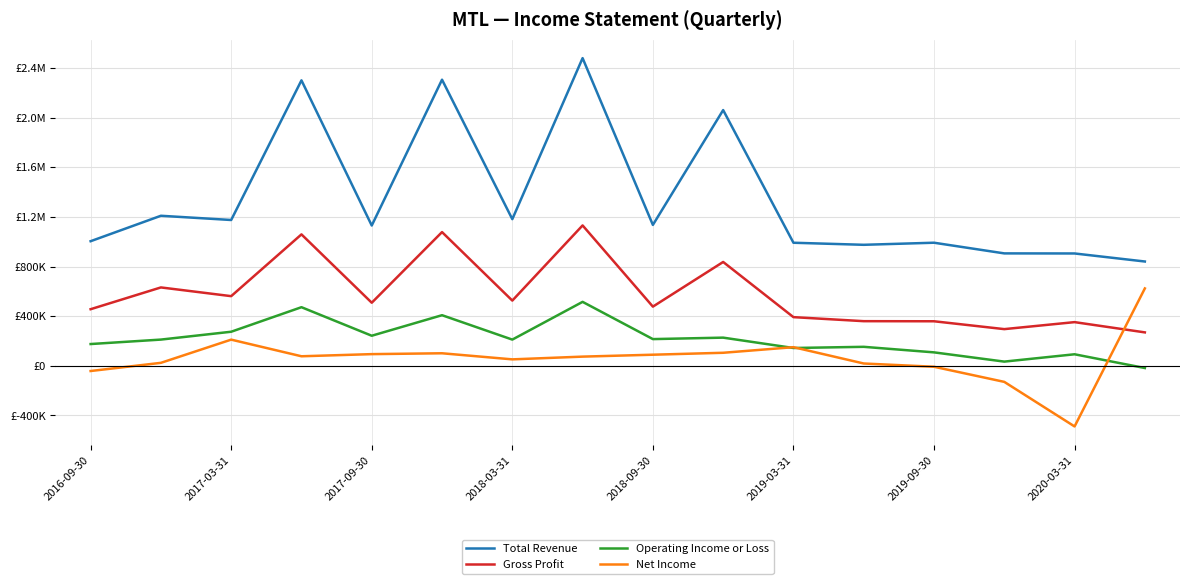

Which series has the largest range (max minus min)?

Total Revenue